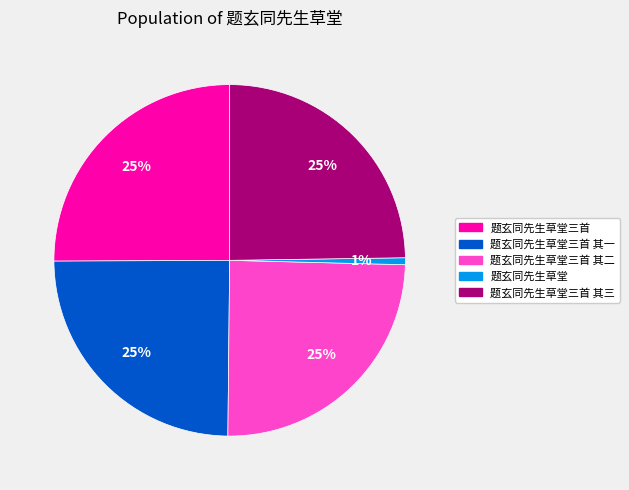

To the nearest percent, what is the difference between the largest and smallest slice percentages?

24%